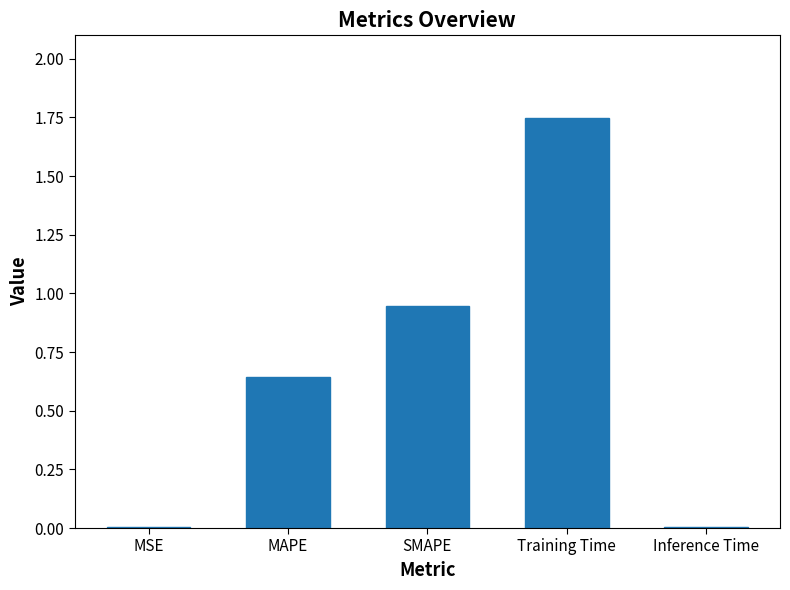

What is the change in value from MSE to Training Time?

+1.7